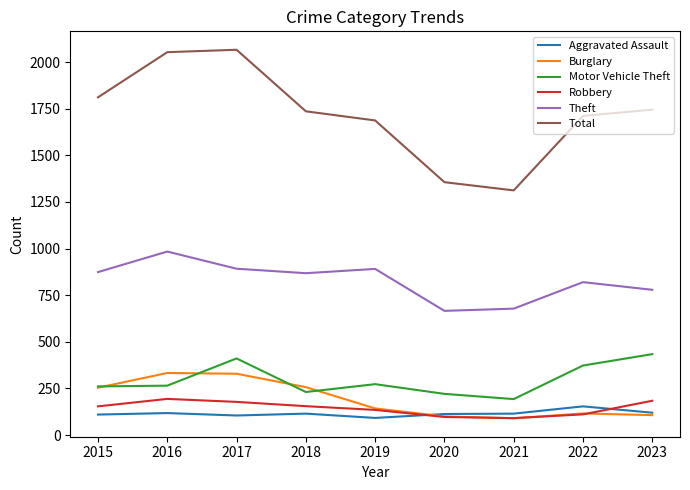

At which label does Aggravated Assault first exceed 115?

2016